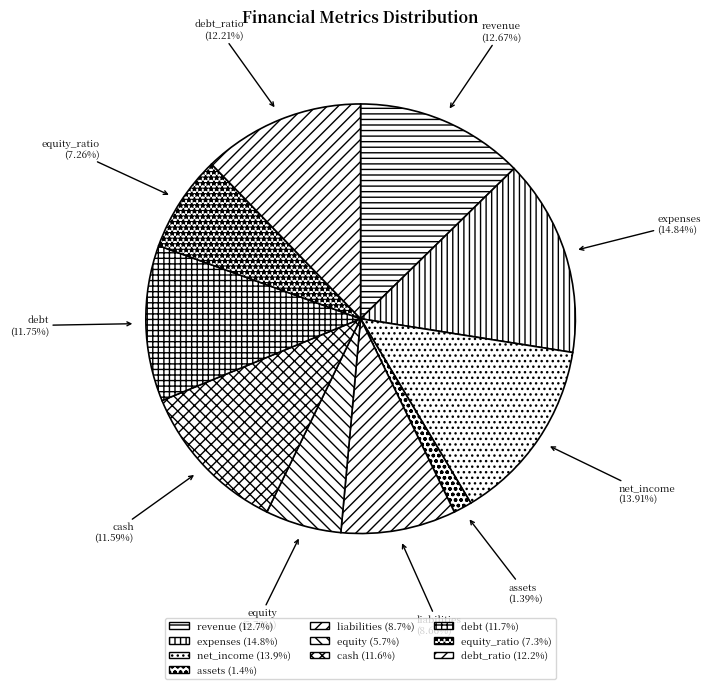

What is the largest slice in the pie chart?

expenses